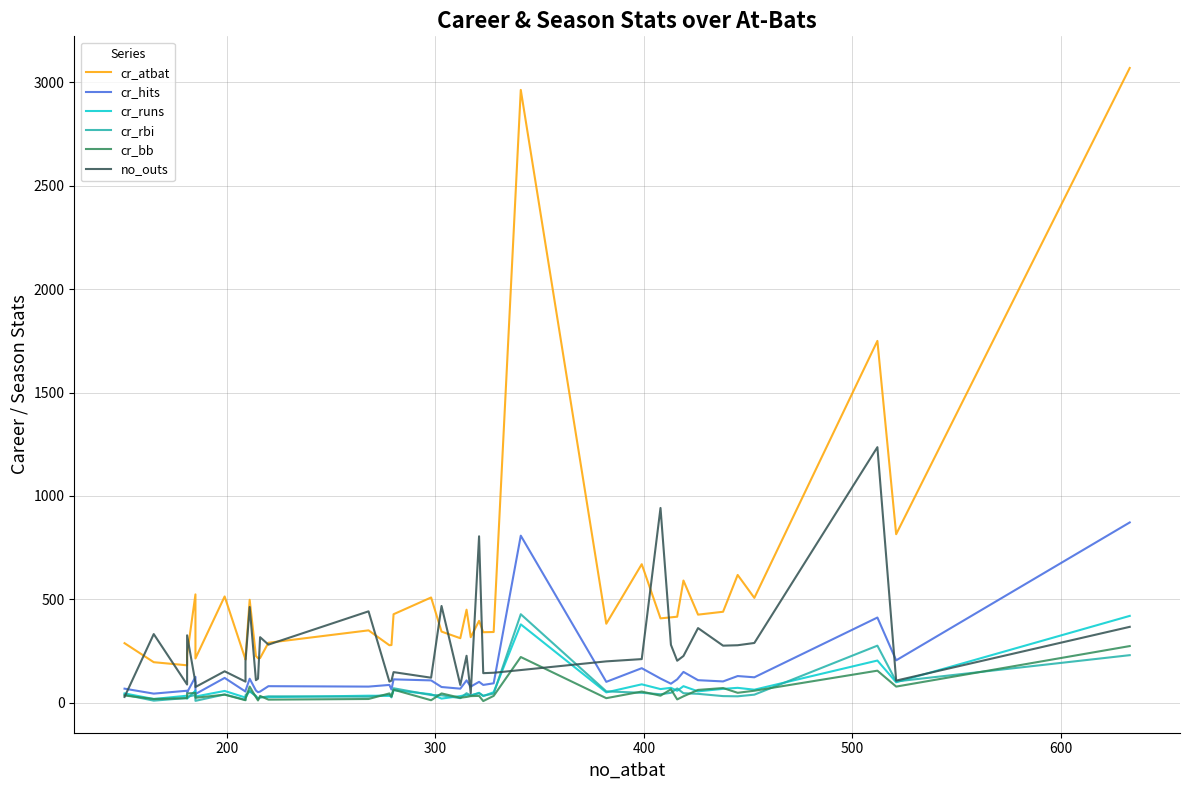

How many interior local valleys does the cr_bb series have?

14